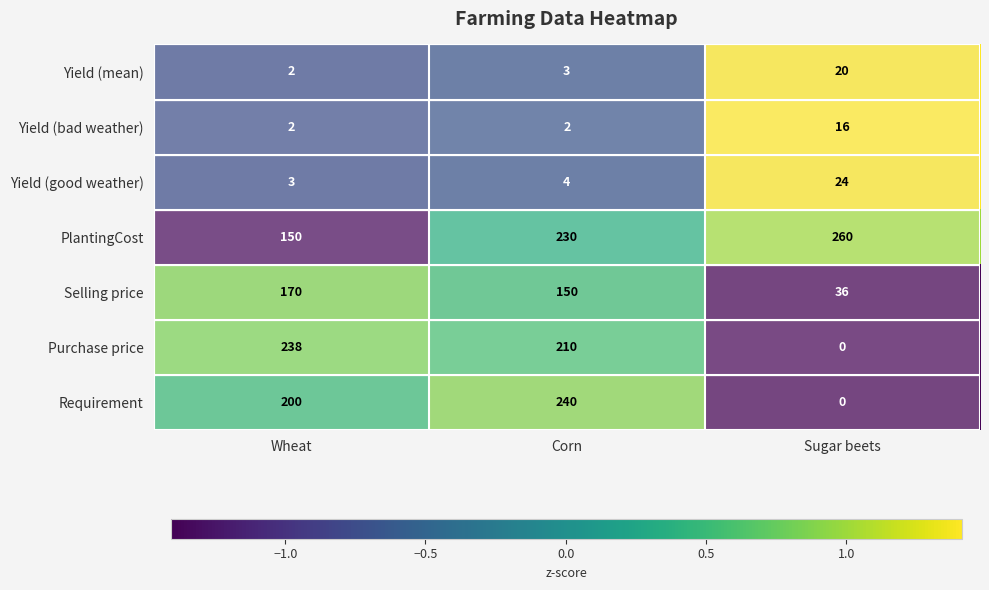

Count the PlantingCost values in the range 150 to 260.

3